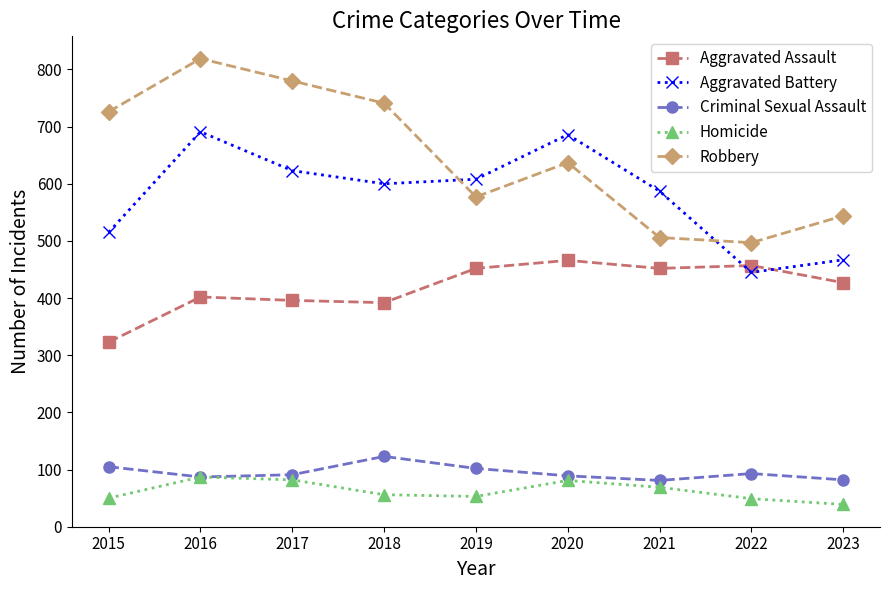

True or false: Robbery and Criminal Sexual Assault intersect in this chart.

False